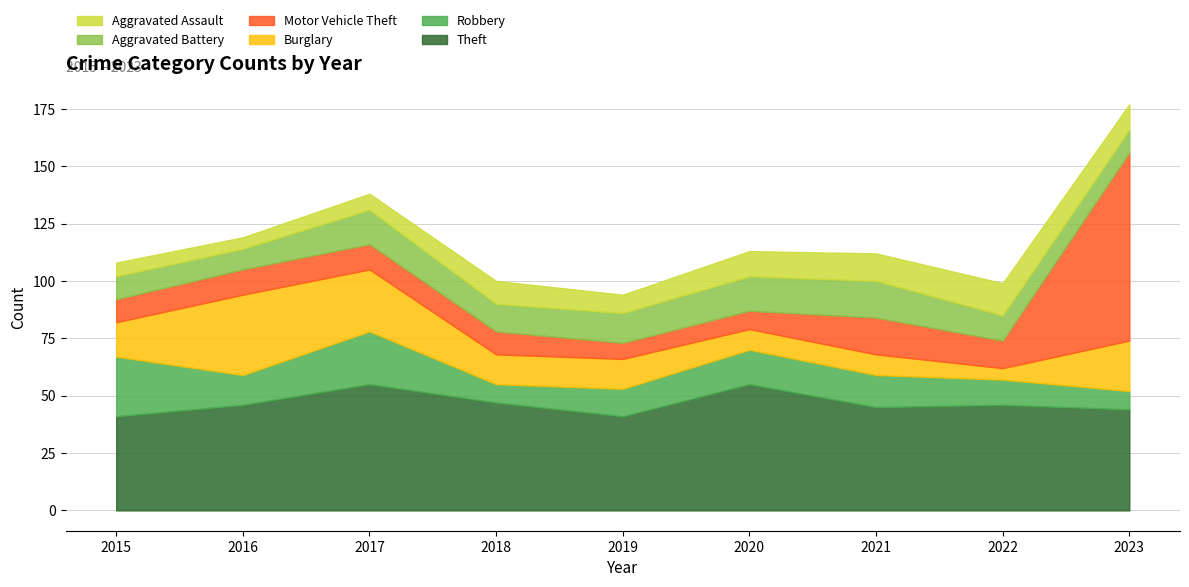

Rank the series by their maximum value, from highest to lowest.

Motor Vehicle Theft, Theft, Burglary, Robbery, Aggravated Battery, Aggravated Assault